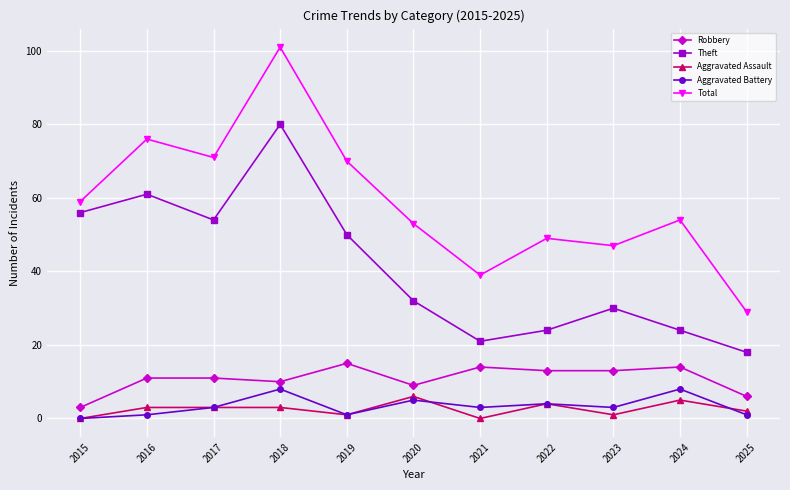

What is the sum of the Theft values at 2022 and 2020?

56